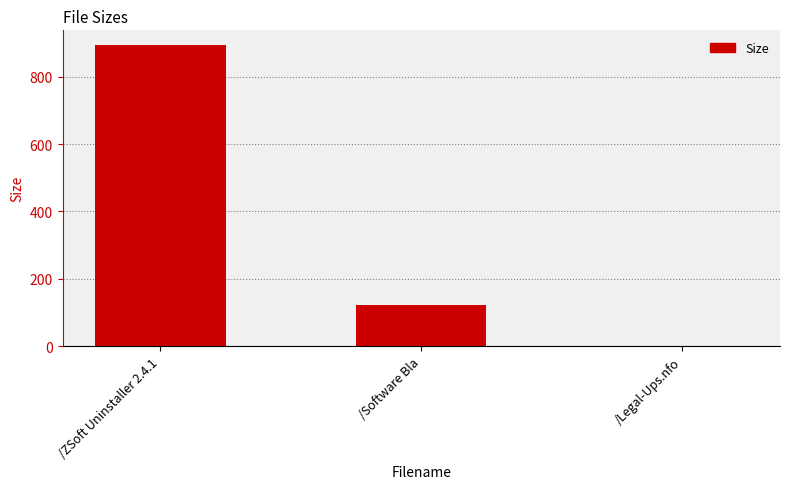

Between /Legal-Ups.nfo and /Software Bla, which is larger?

/Software Bla